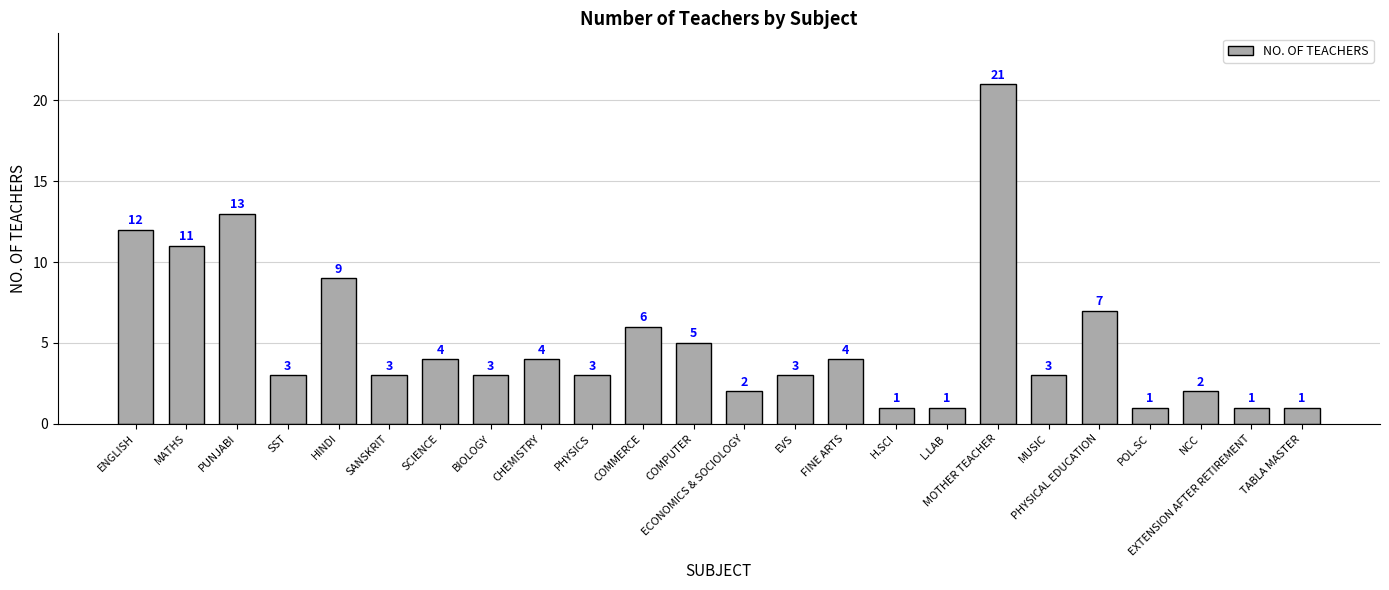

At which category does the chart reach its peak across all series?

MOTHER TEACHER